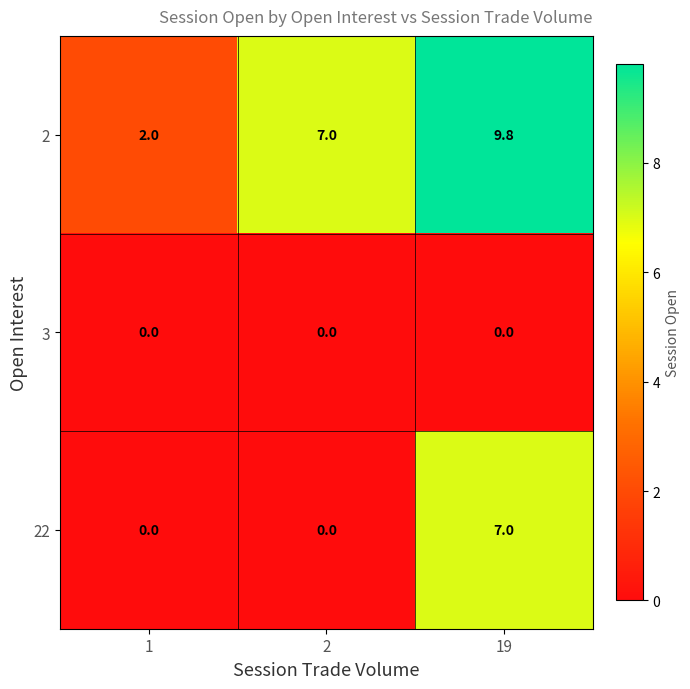

What is the sum of the 2 values at 2 and 1?

9.0